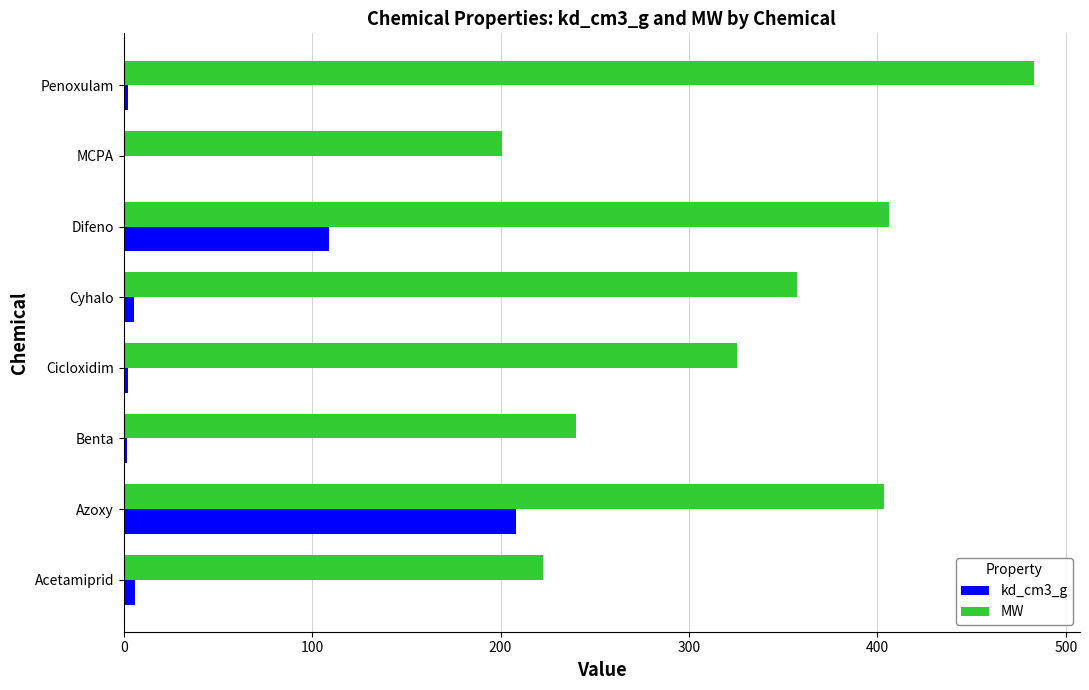

Between Cyhalo and MCPA, which series saw the biggest shift?

MW